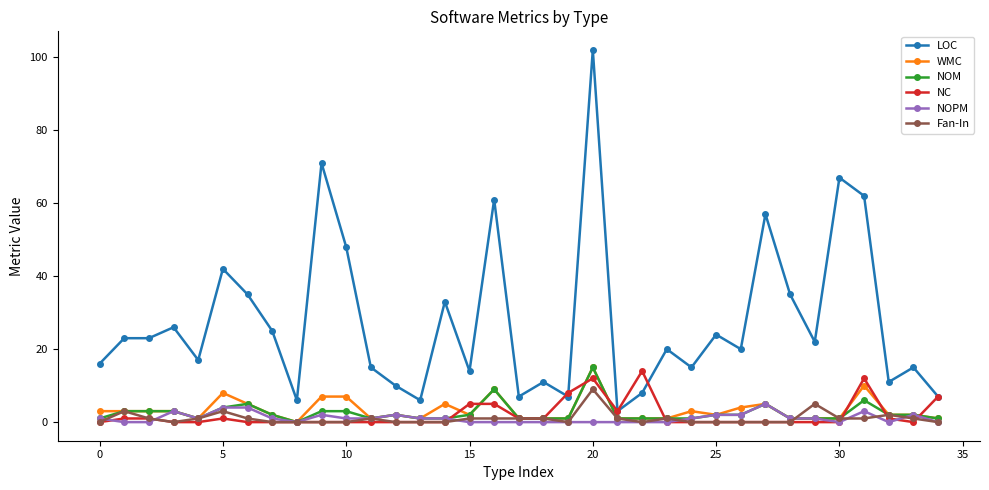

Which series has the largest total across all categories?

LOC